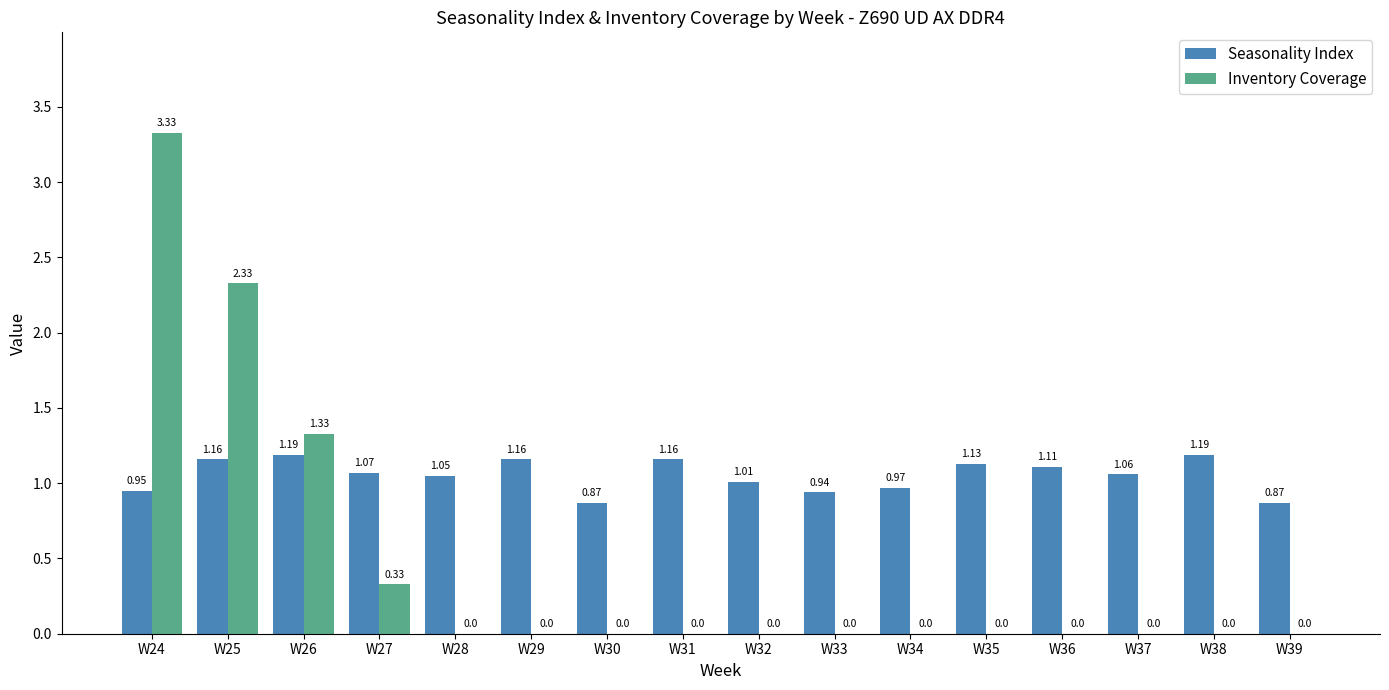

What is the sum of all Inventory Coverage values?

7.3